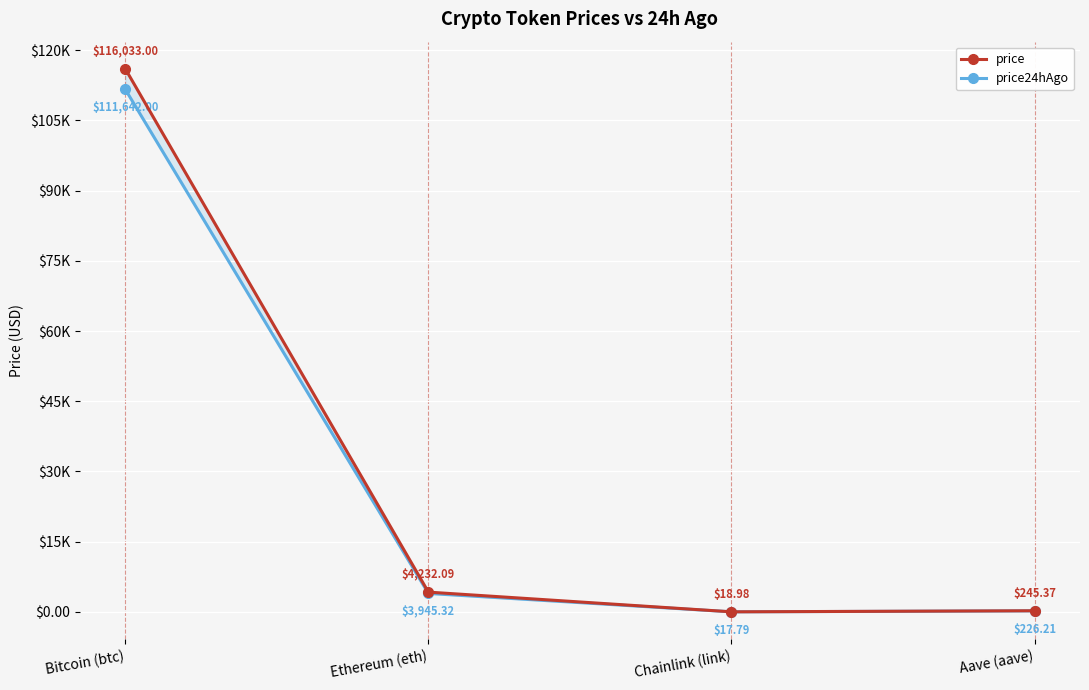

How many values in the price24hAgo series exceed 3945?

2